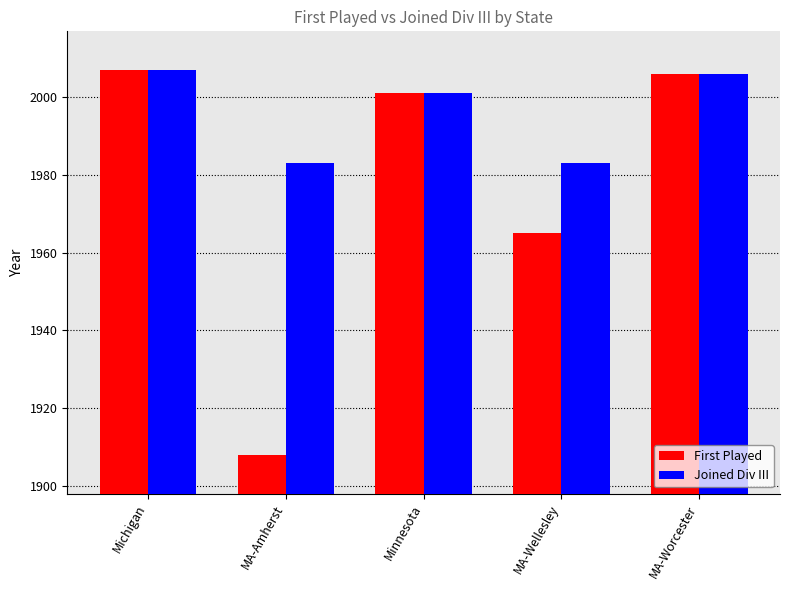

Rank the series at MA-Wellesley from lowest to highest value.

First Played, Joined Div III